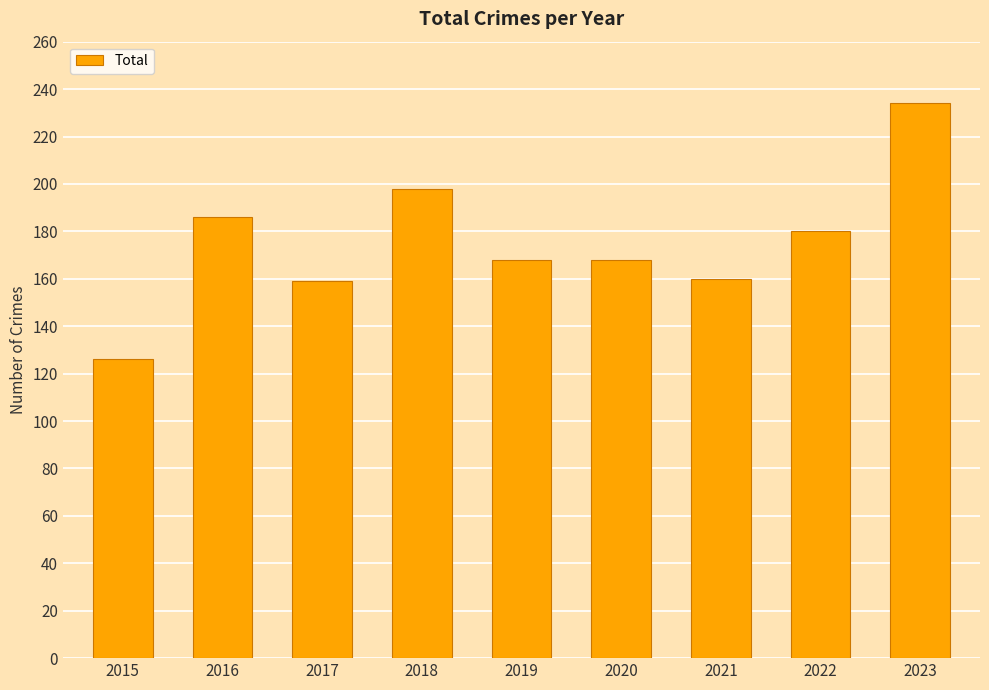

What is the average value?

175